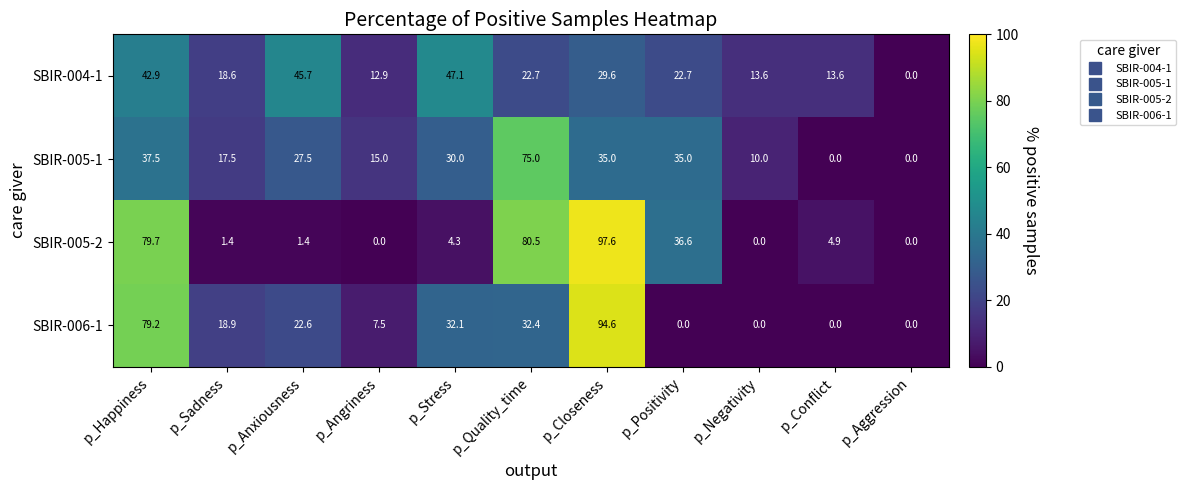

Between p_Sadness and p_Angriness, which series saw the biggest shift?

SBIR-006-1